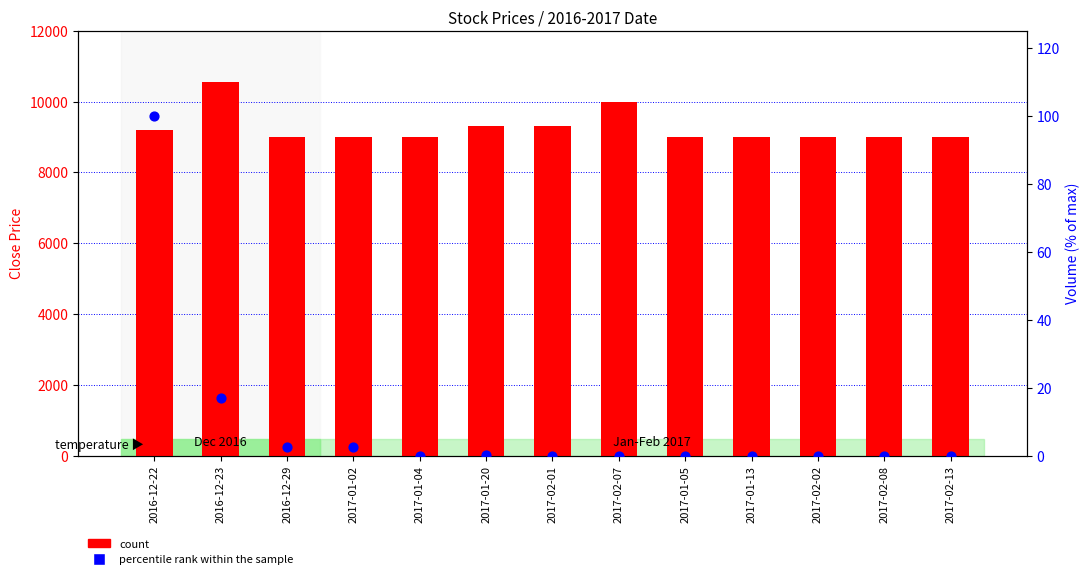

What are all the series names shown in the legend?

count, percentile rank within the sample